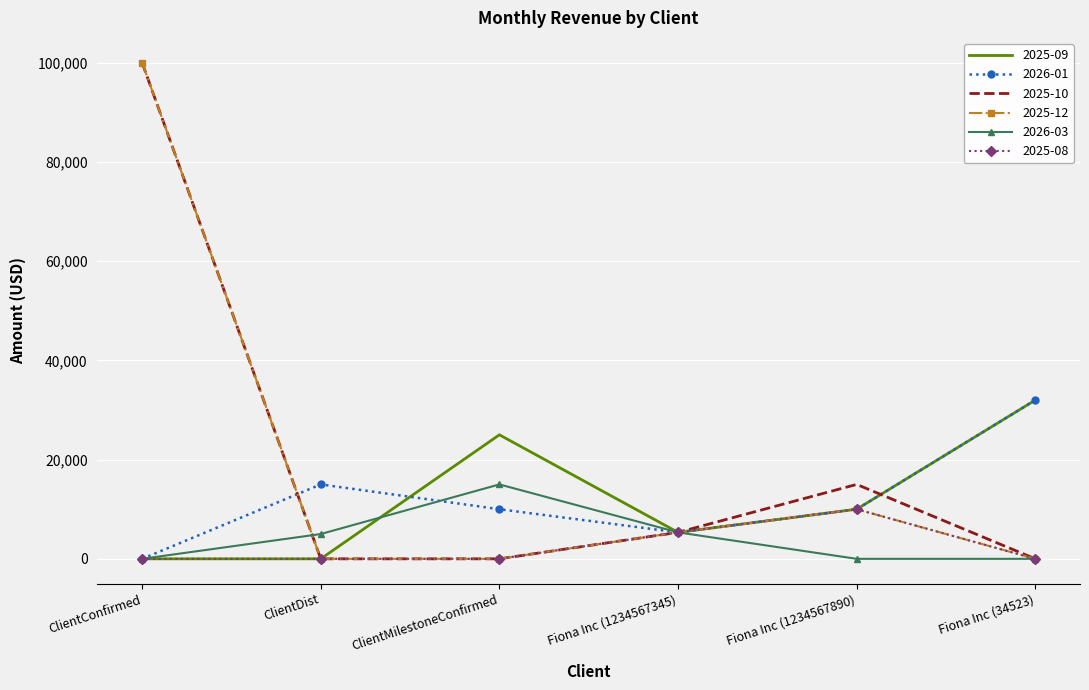

What is the spread (max minus min) of values at ClientConfirmed?

100000.0